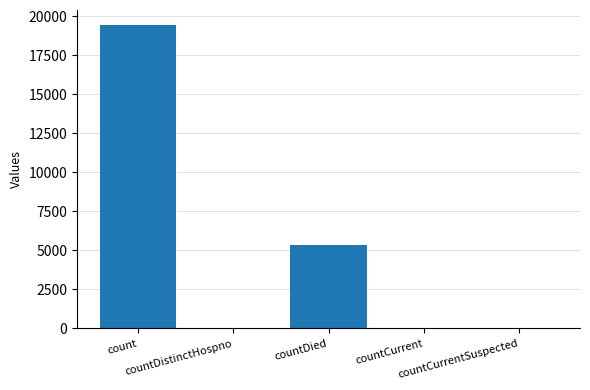

How many categories are shown in the chart?

5